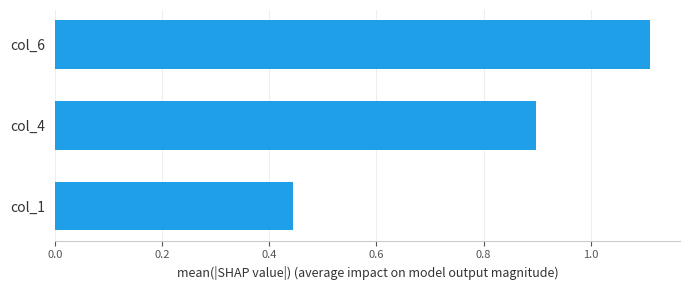

The chart shows a value of 0.9 at col_4. True or false?

True